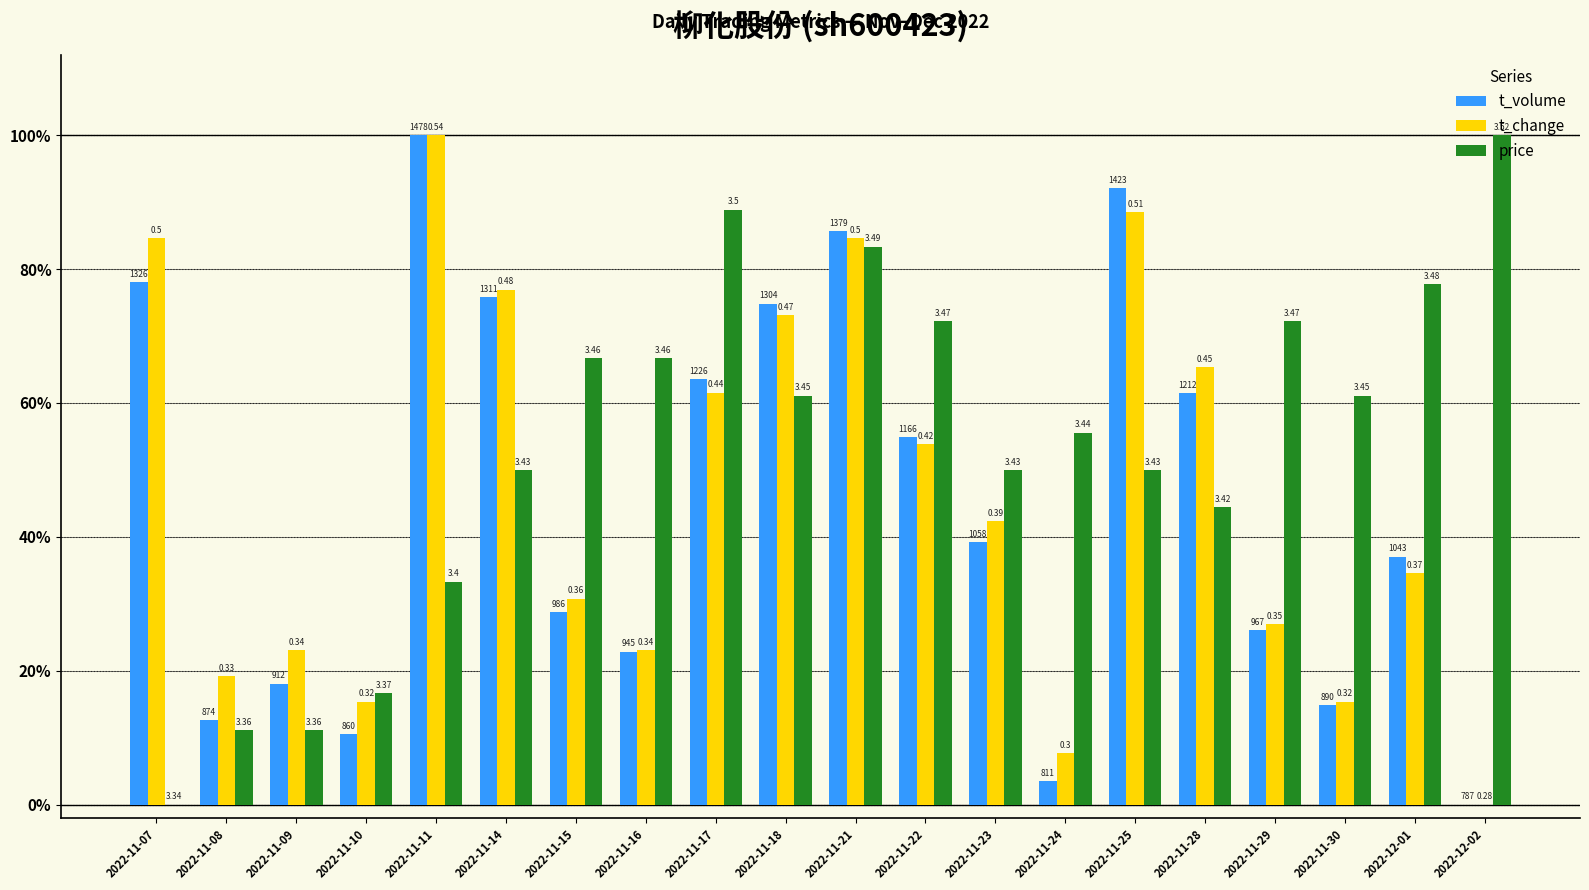

Rank the series by their maximum value, from lowest to highest.

price, t_change, t_volume